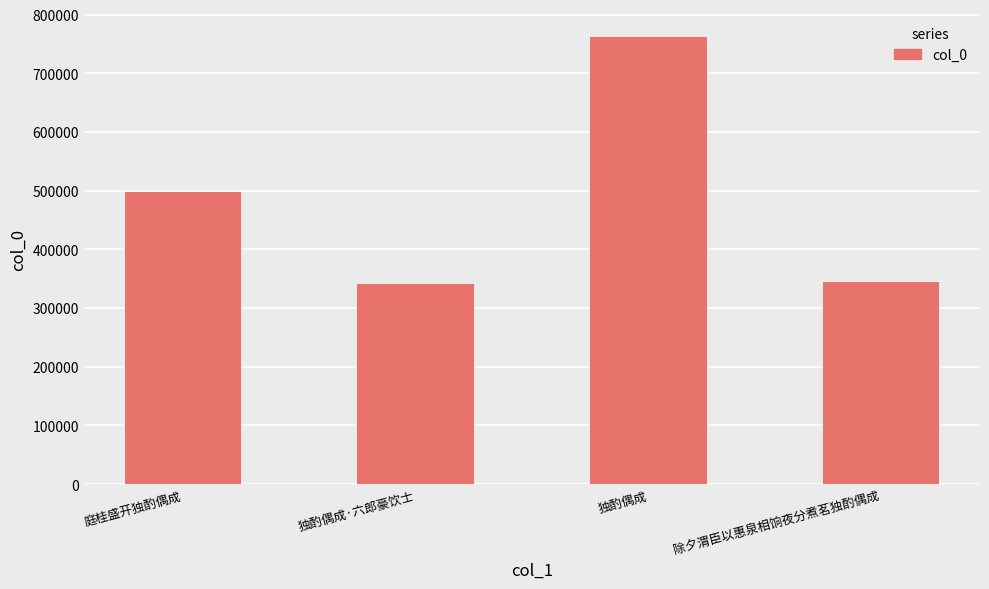

Count the number of categories in the chart.

4